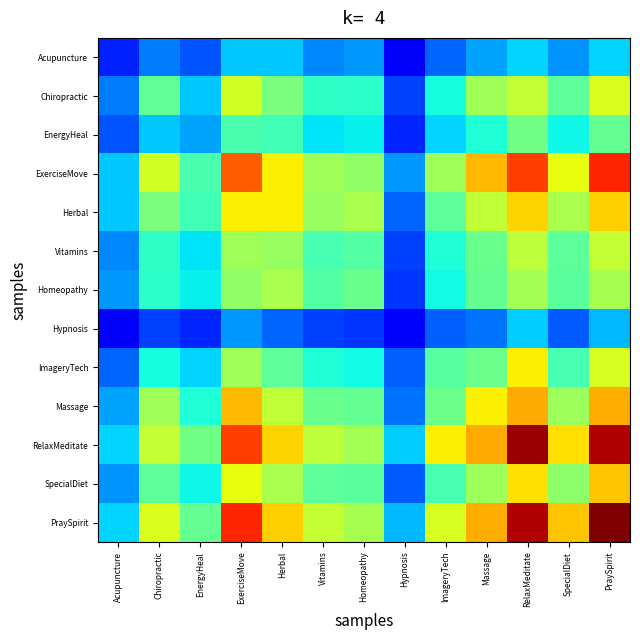

What is the minimum value shown in the chart?

0.1